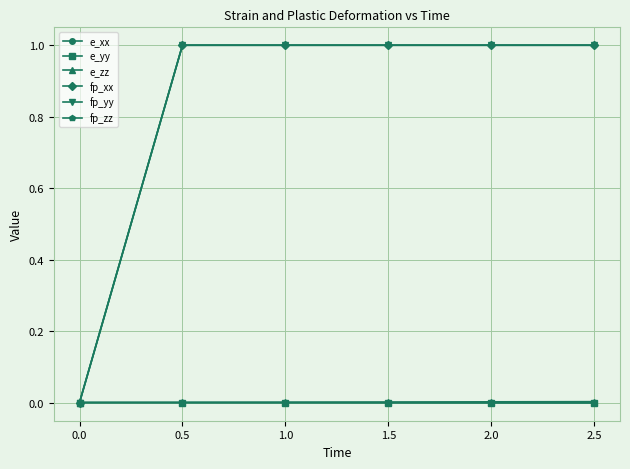

What position from the left is 1.5?

4